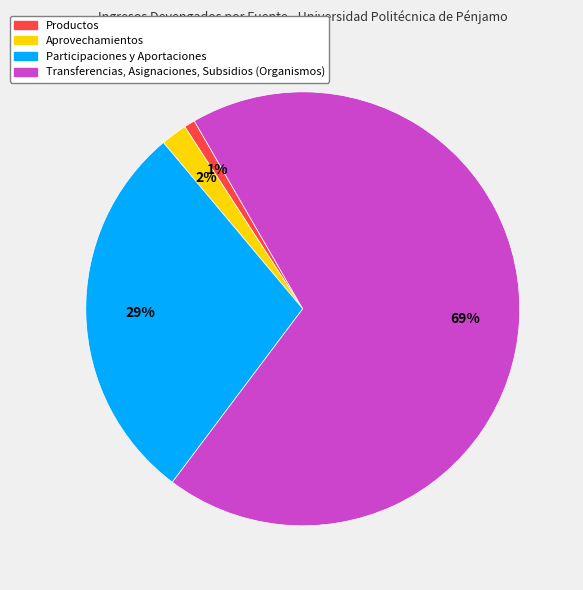

To the nearest percent, what is the average slice percentage?

25%